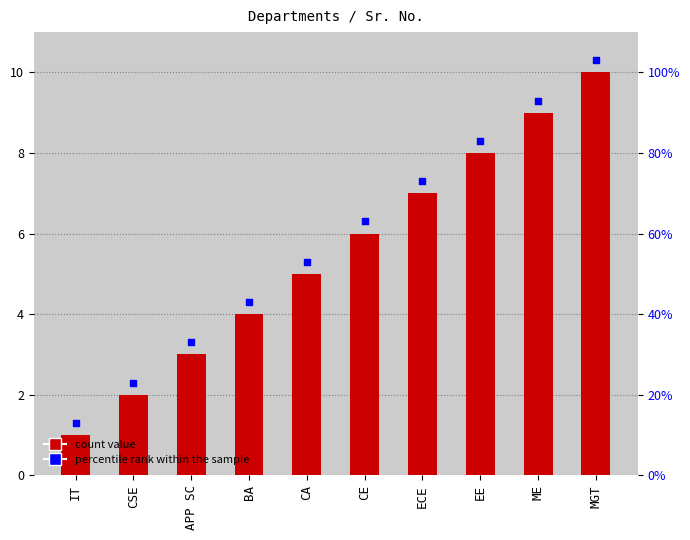

Is the value of Sr. No. at MGT greater than the value of percentile rank at ECE?

Yes